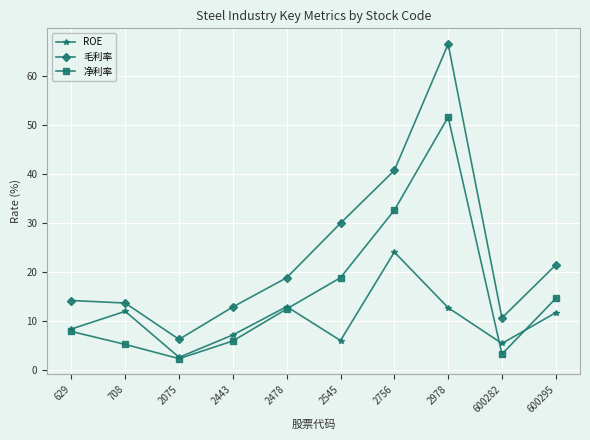

Which series has the largest total across all categories?

毛利率